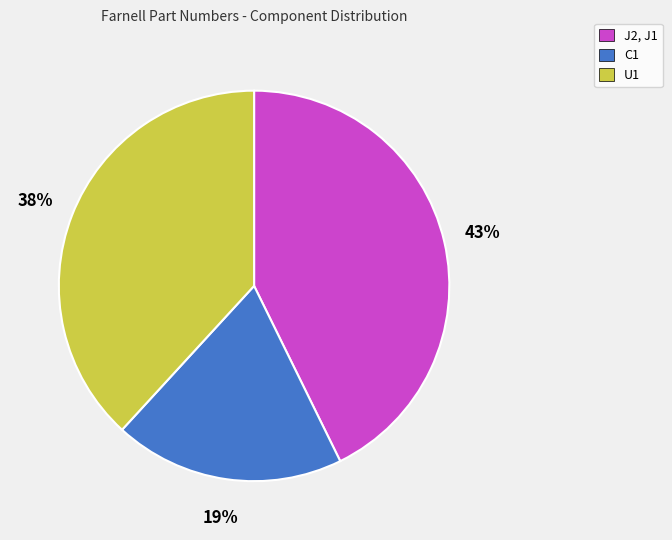

Is the sum of J2, J1 and U1 greater than half?

Yes